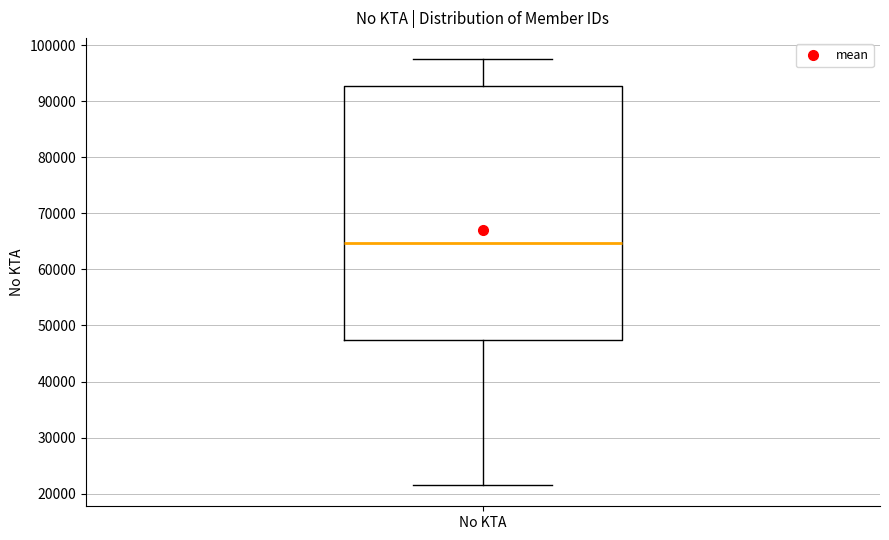

Where is the lower edge of the box for No KTA on the y-axis? The values are not printed on the chart, so give them approximately, as read against the axis.

47000